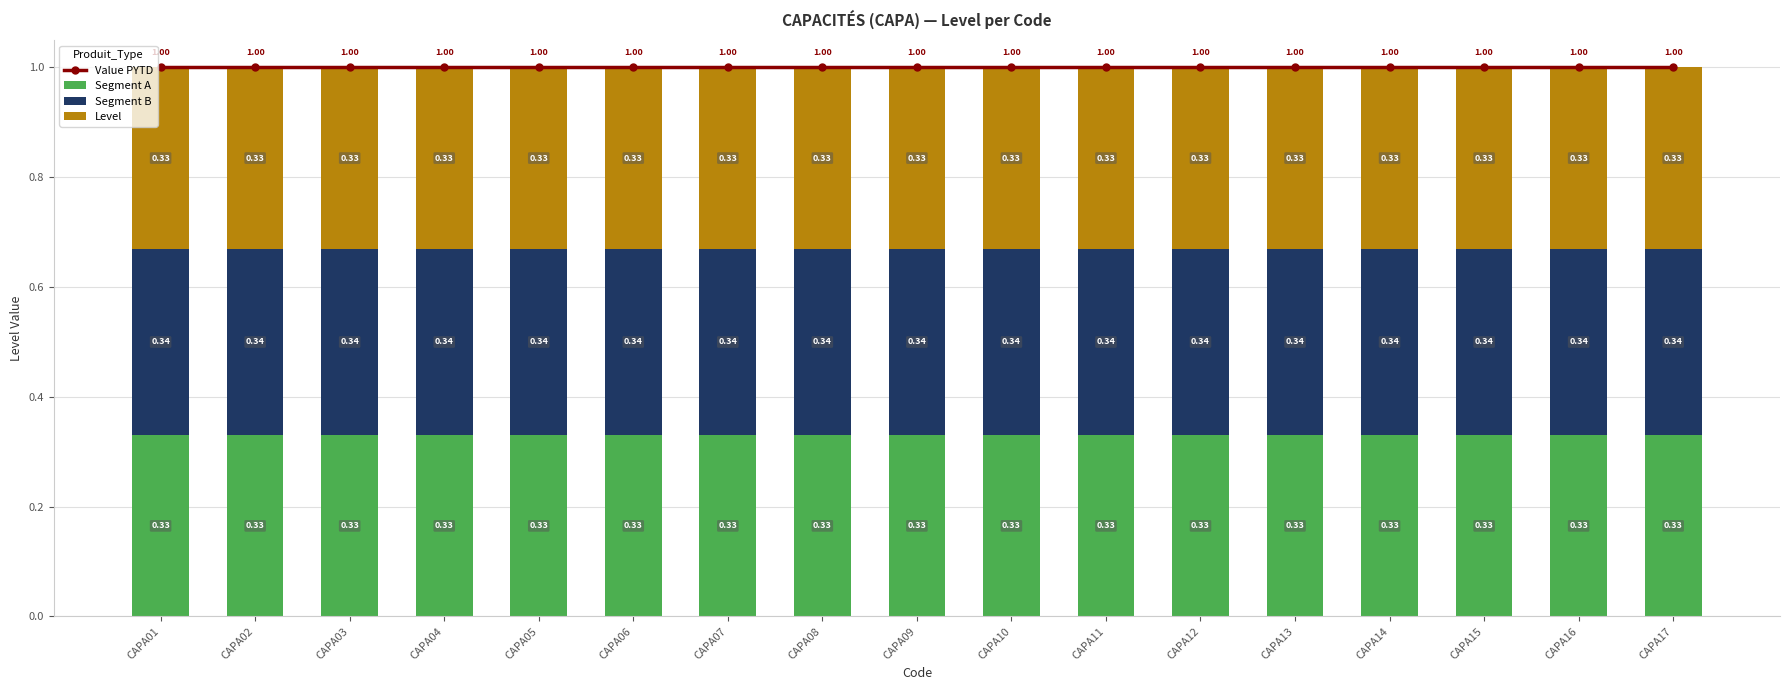

Which category has the highest value across all series?

CAPA01